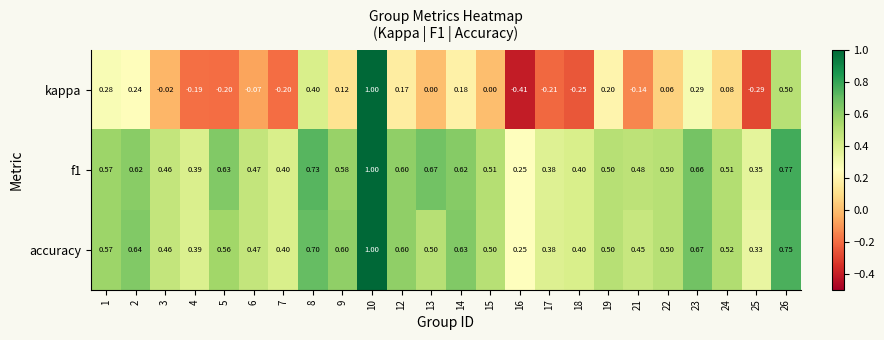

Which series changed the most between 9 and 22?

accuracy